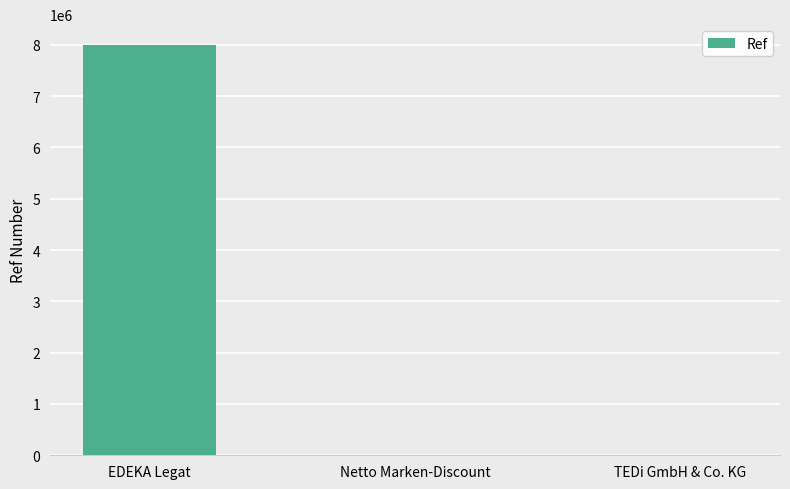

How many categories are shown in the chart?

3